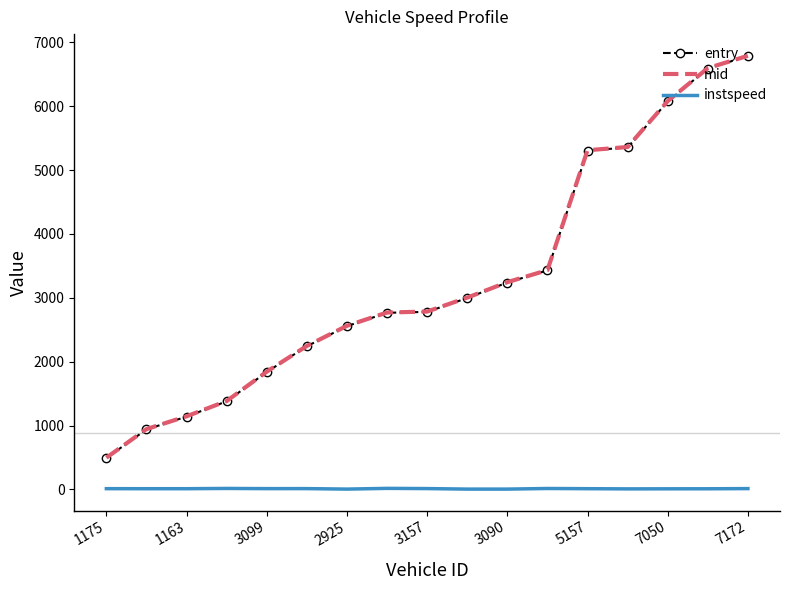

True or false: instspeed and mid intersect in this chart.

False